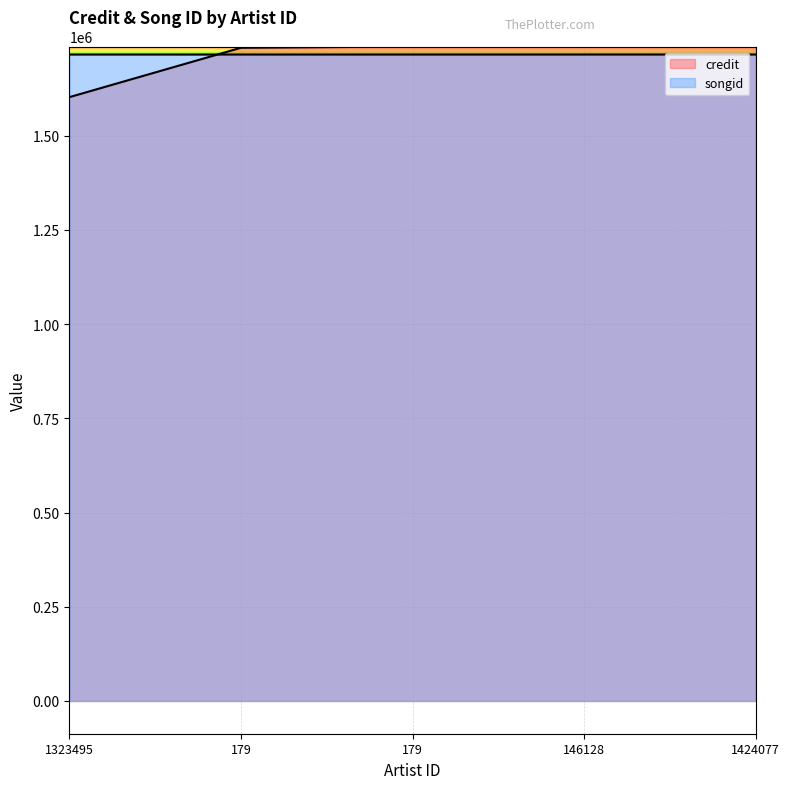

The value of songid at 1323495 is 1715434. True or false?

True